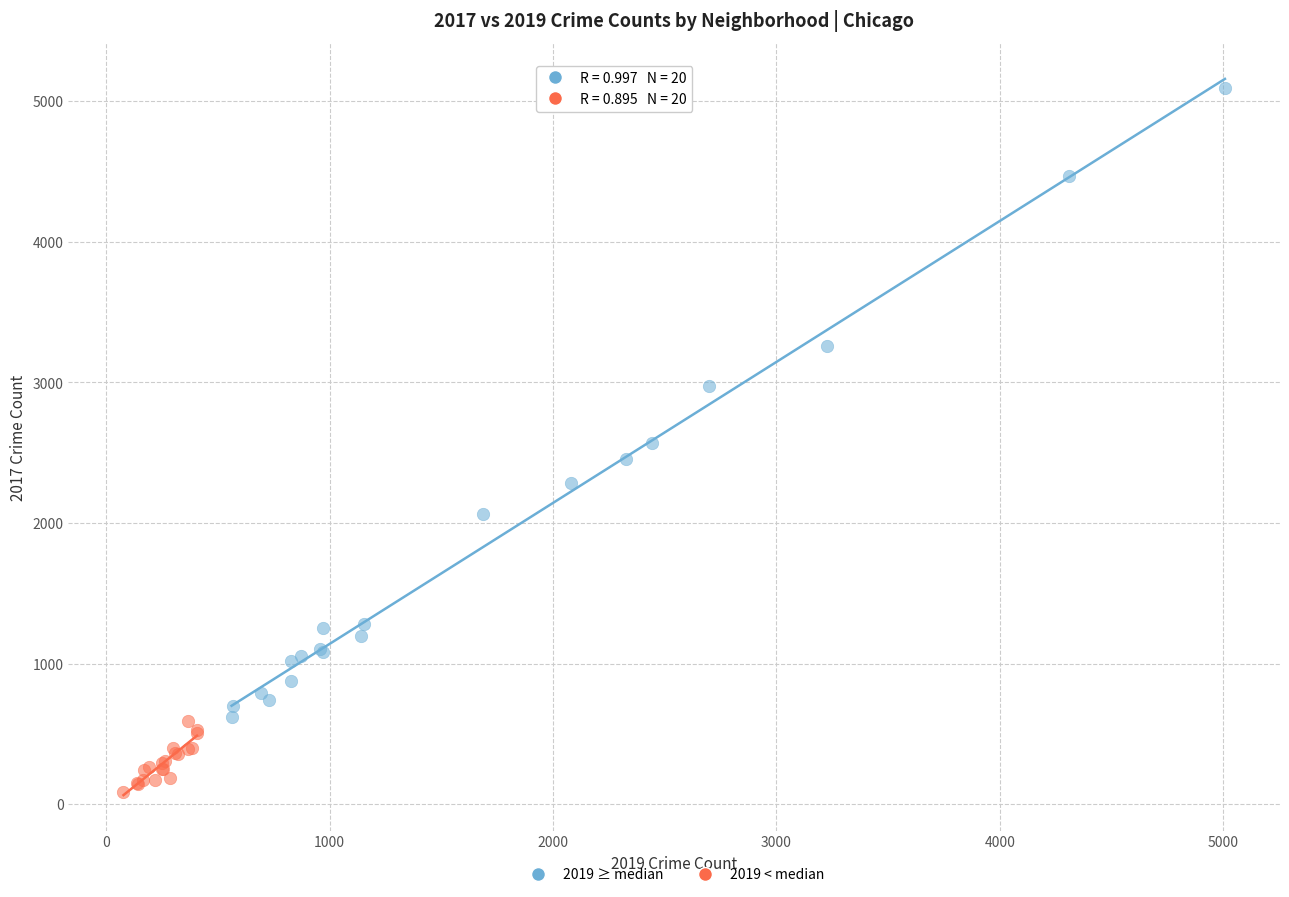

Which series reaches the maximum Y coordinate?

2019 ≥ median